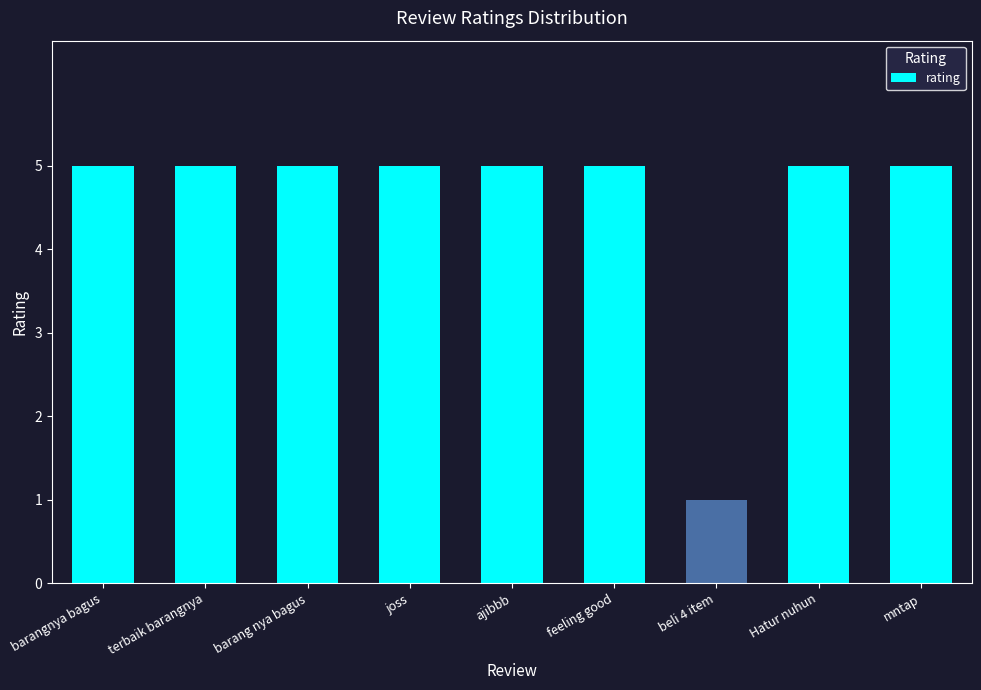

Reading left to right, extract all data points from this chart.

barangnya bagus=5	terbaik barangnya=5	barang nya bagus=5	joss=5	ajibbb=5	feeling good=5	beli 4 item=1	Hatur nuhun=5	mntap=5